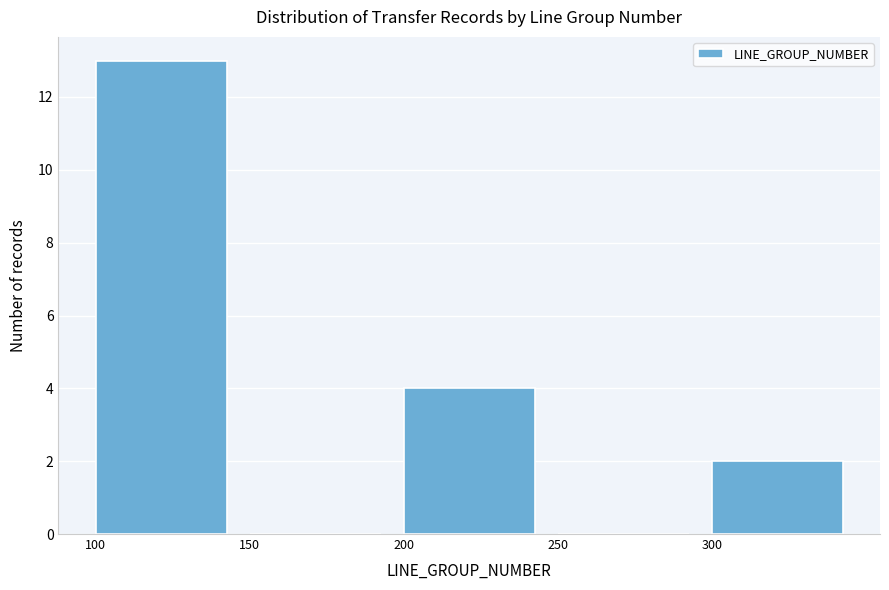

Reading left to right, transcribe this chart: for each bar, give the range it covers on the x-axis and its height. The values are not printed on the chart, so give them approximately, as read against the axis.

100 to 150: 13
150 to 200: 0
200 to 250: 4
250 to 300: 0
300 to 350: 2